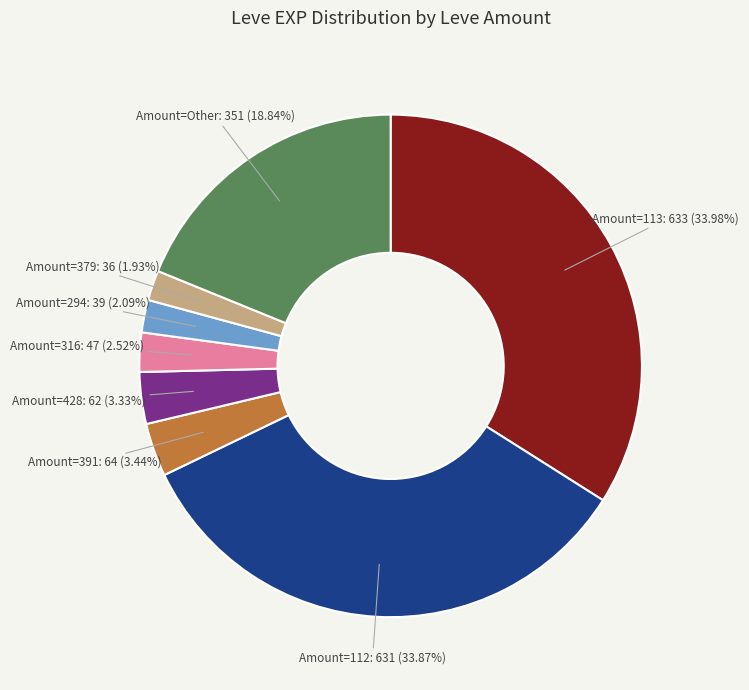

Does any single category account for the majority?

No